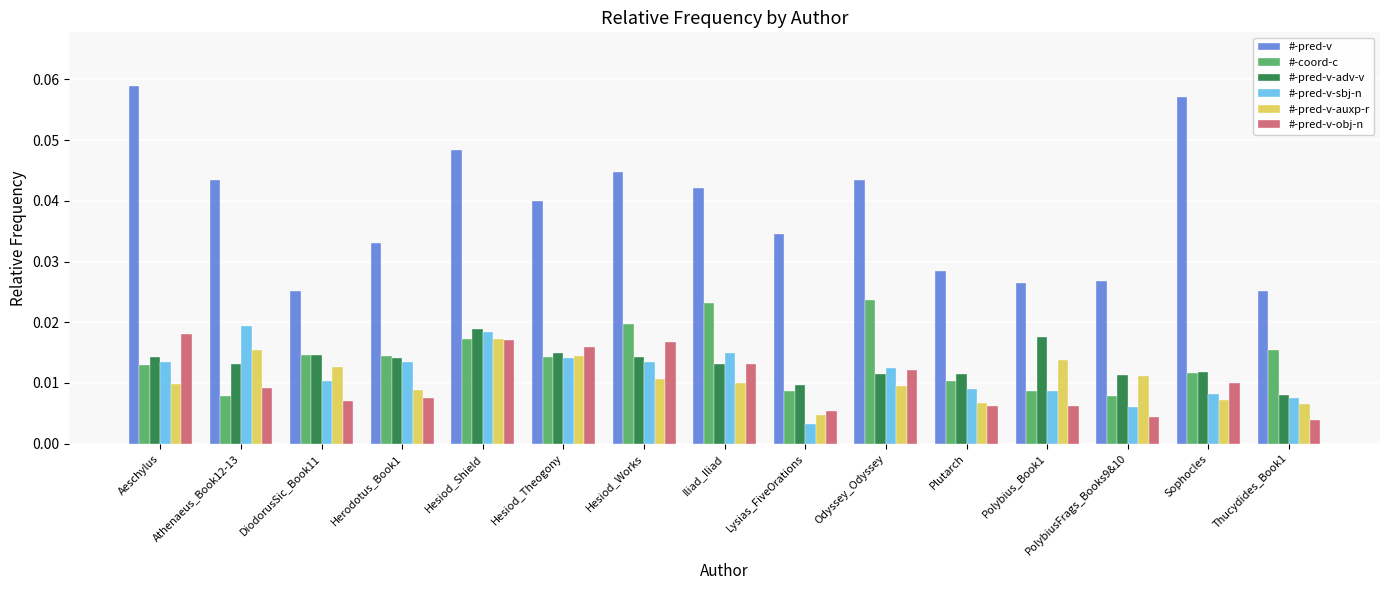

Which label corresponds to the largest value in the chart?

Aeschylus